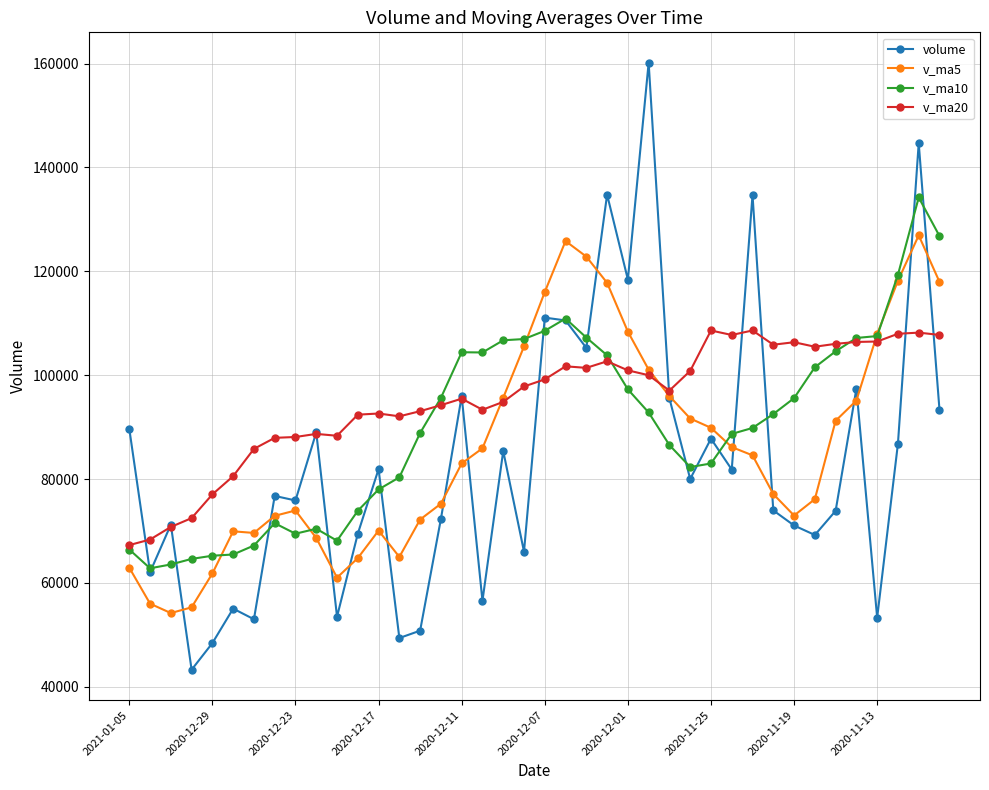

Which series has the largest range (max minus min)?

volume